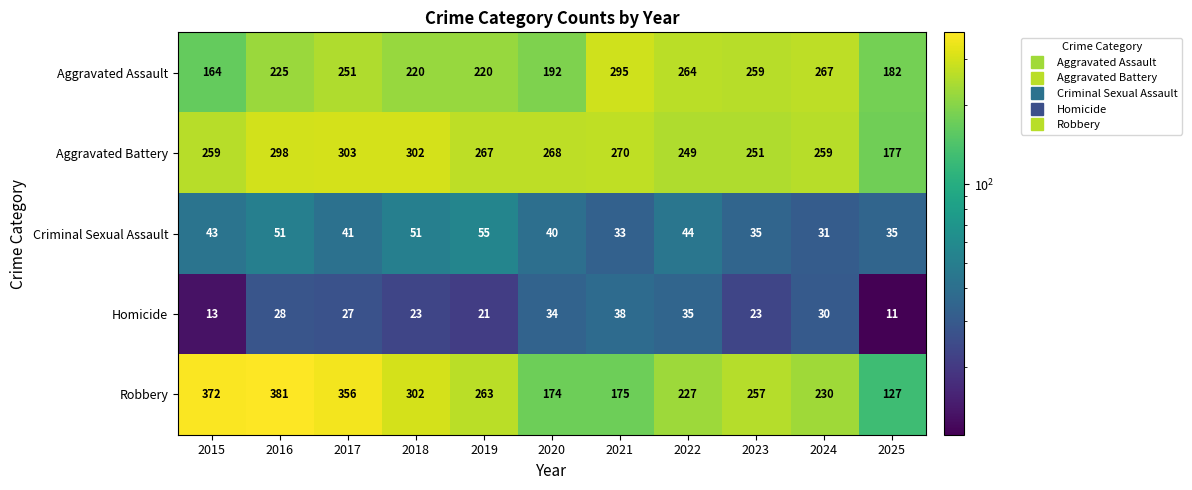

What is the smallest value displayed?

11